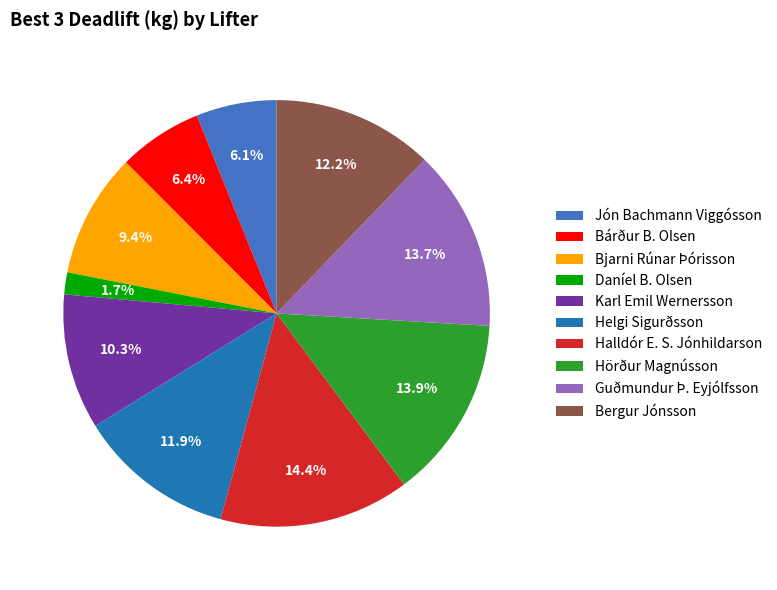

Which category has the smallest portion of the pie?

Daníel B. Olsen